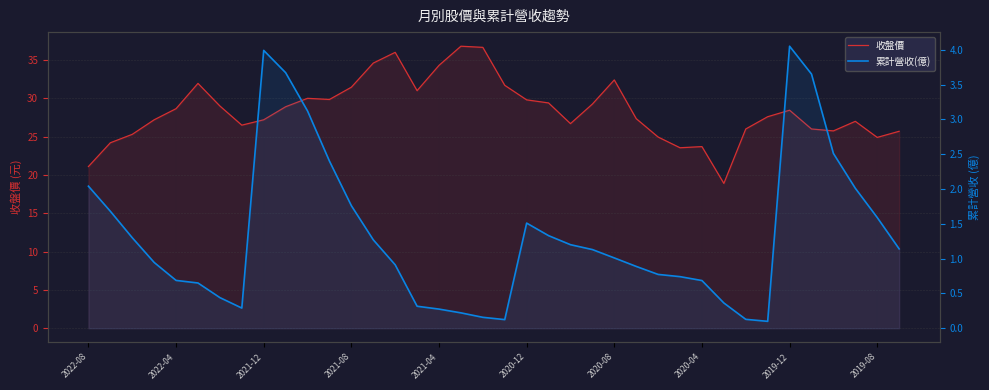

Between 15 and 34, which series saw the biggest shift?

收盤價